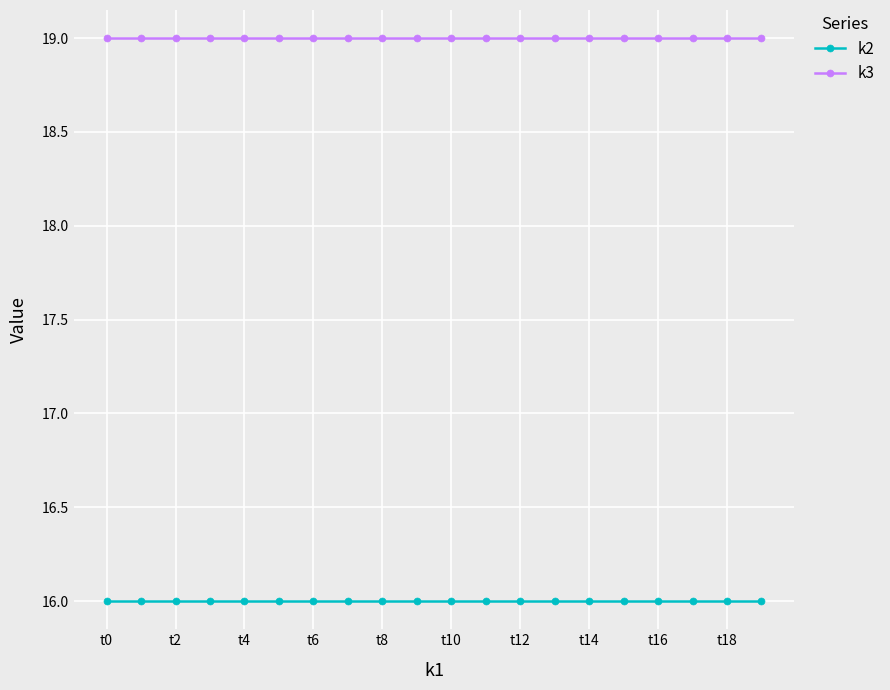

Rank the series by their average value, from highest to lowest.

k3, k2